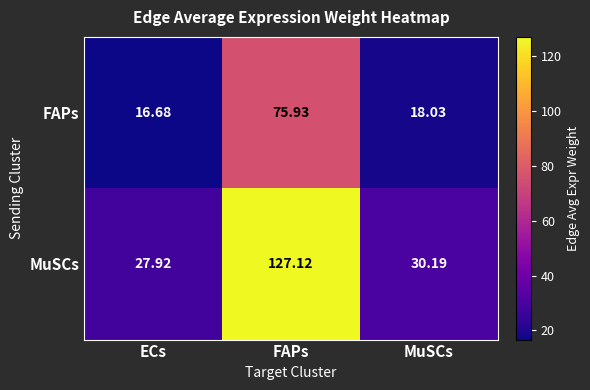

How many data points does each series have?

3